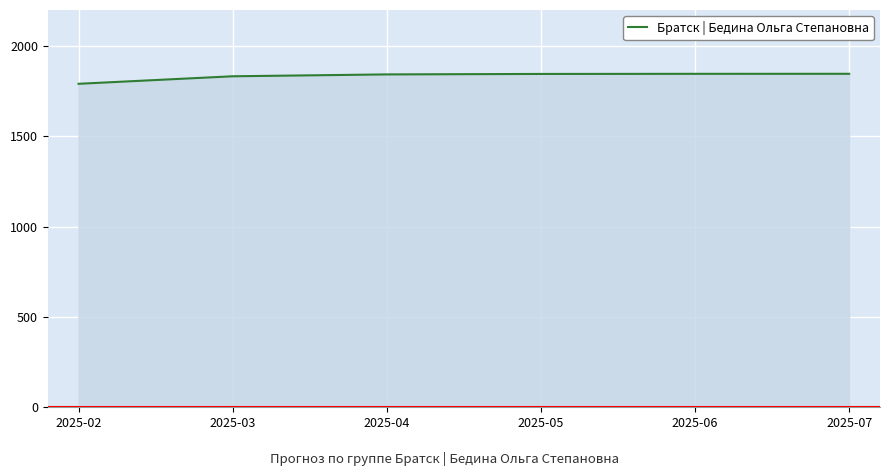

Which has a higher value, 2025-02 or 2025-06?

2025-06